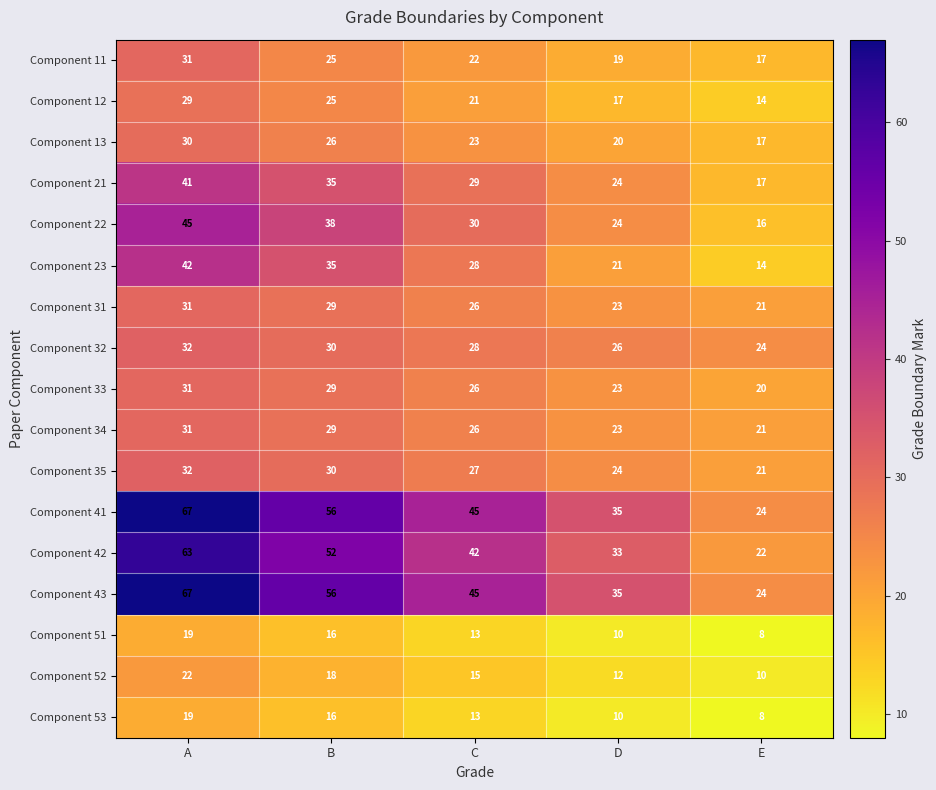

At how many categories does at least one series exceed 12?

5